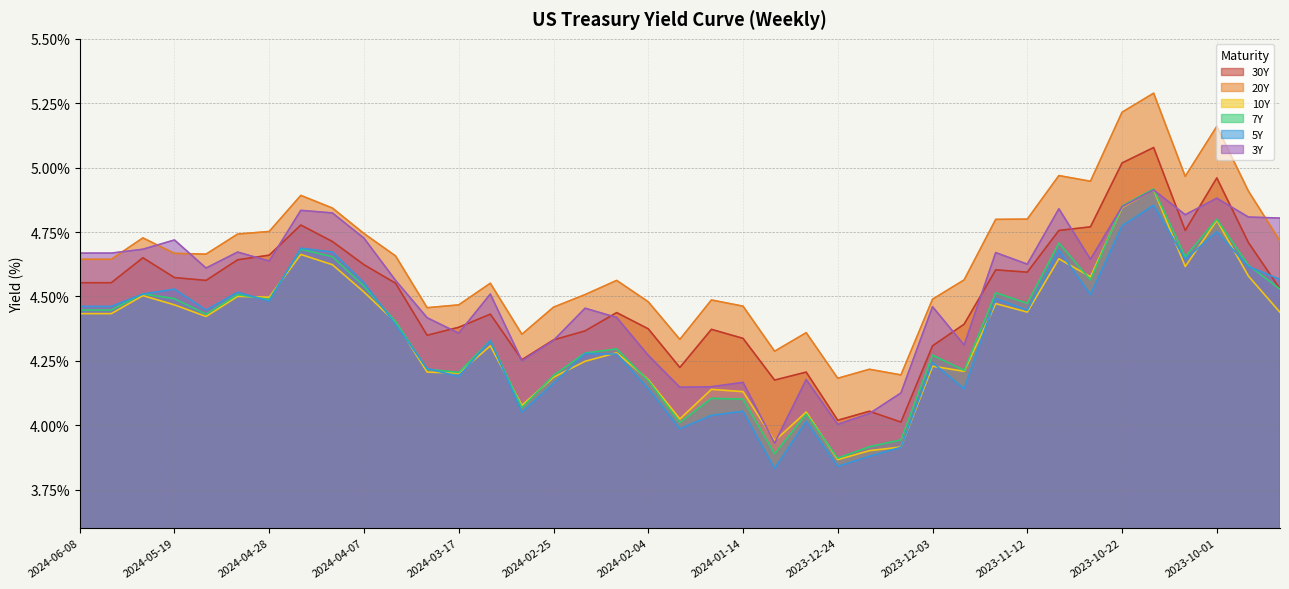

What position from the right is 2023-12-10?

13